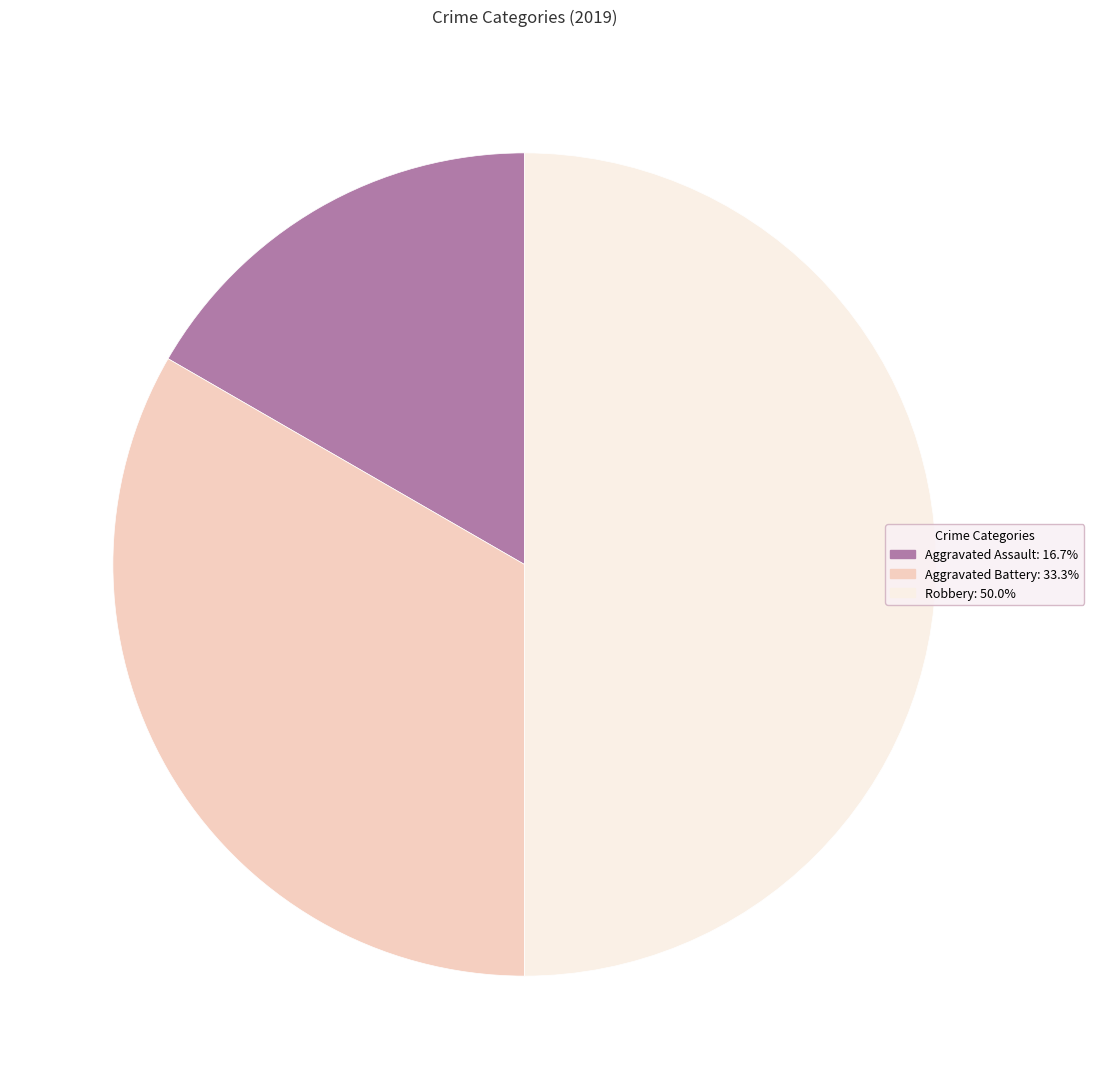

Which category has the smallest portion of the pie?

Aggravated Assault